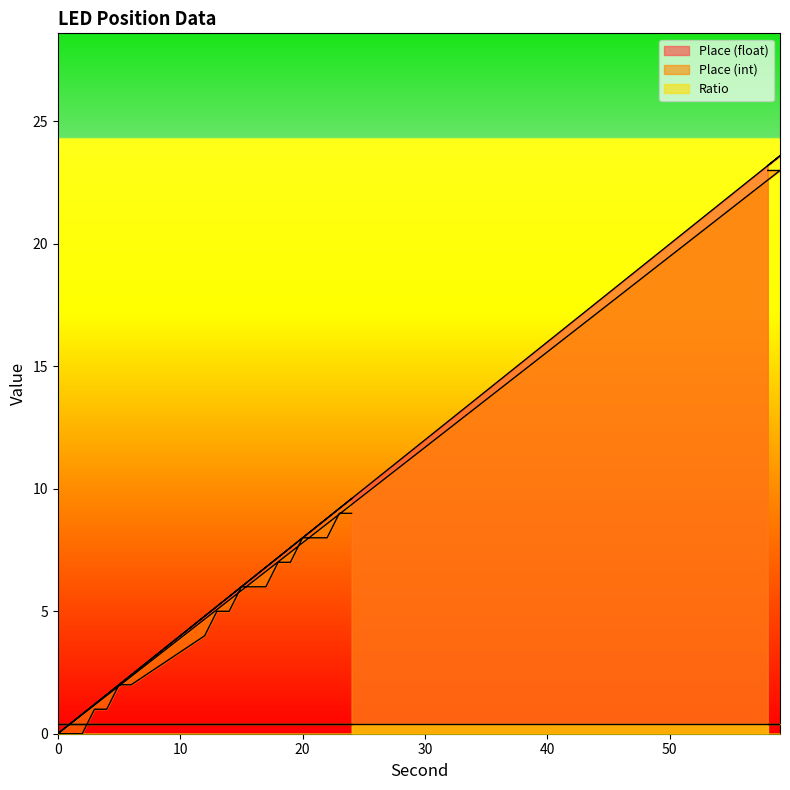

How many lines are shown in the chart?

3